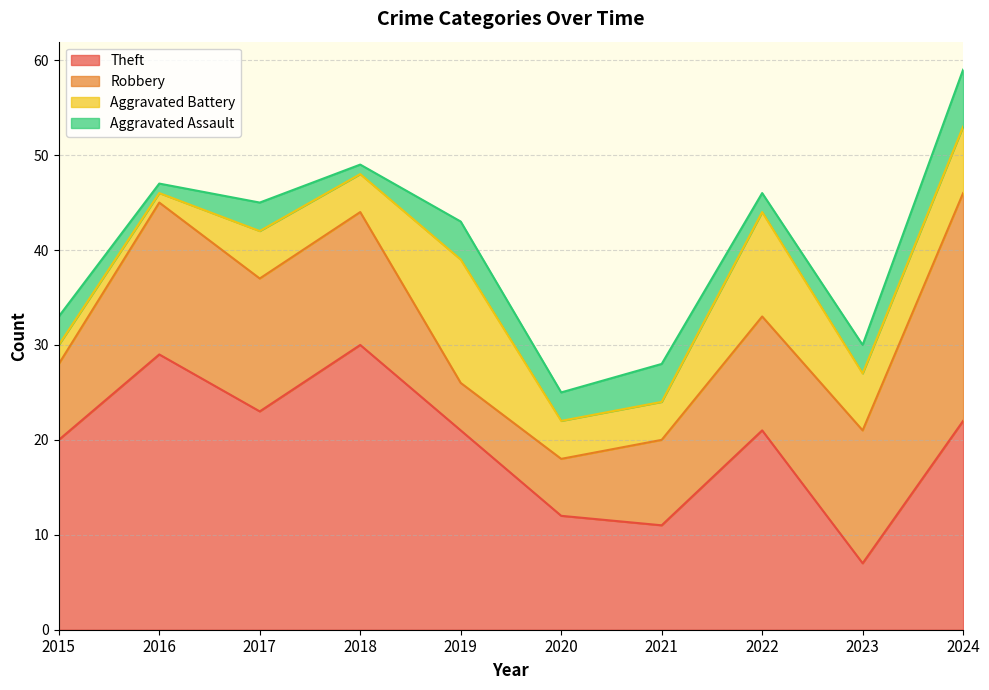

What is the lowest value of the Aggravated Assault series?

1